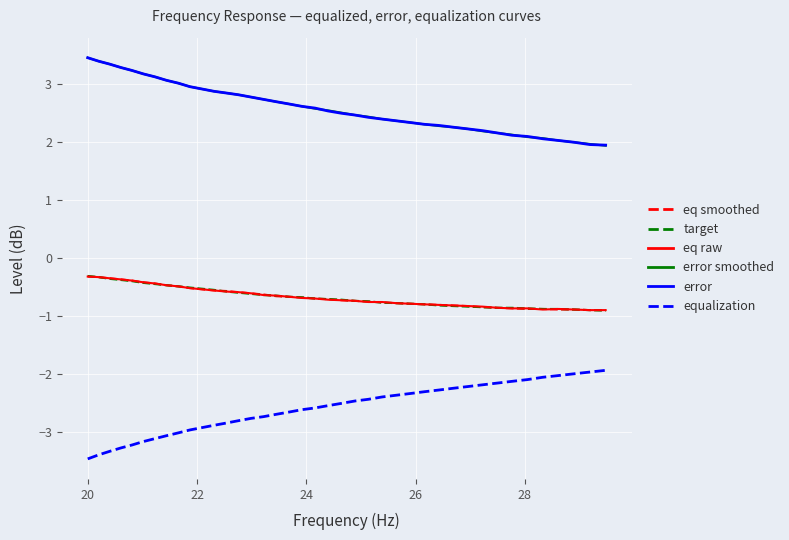

What is the highest value of the eq raw series?

-0.3